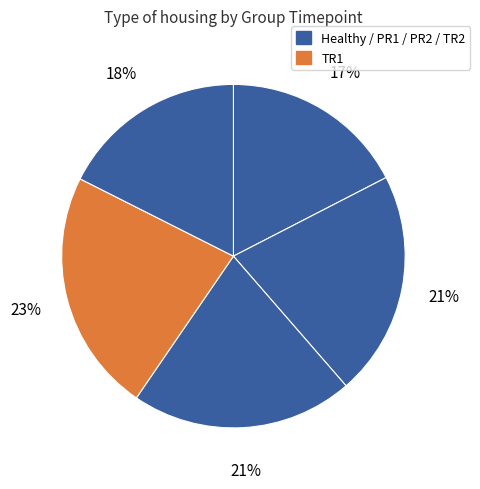

Does any single category account for the majority?

No